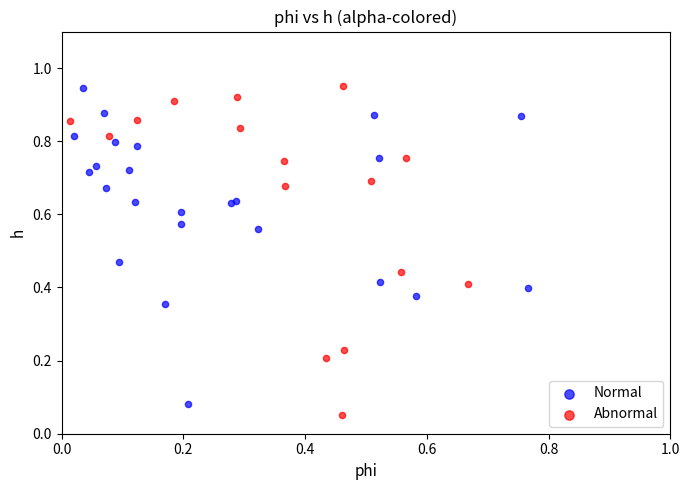

What are all the series names shown in the legend?

Normal, Abnormal